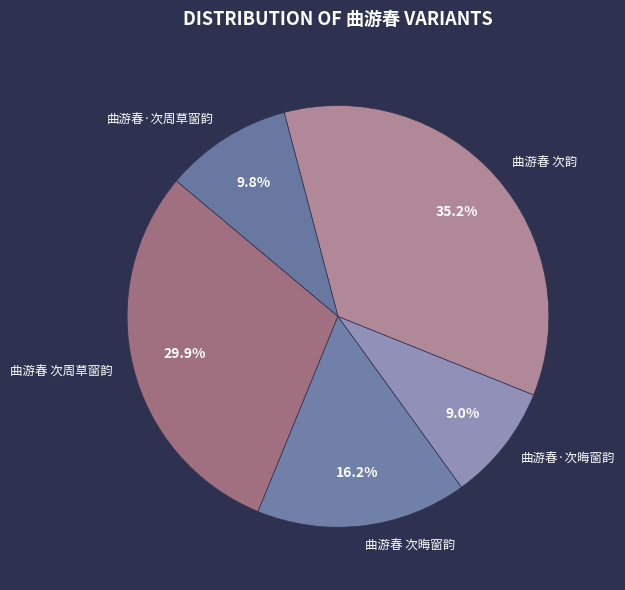

What percentage is the 曲游春 次周草窗韵 slice, to the nearest percent?

30%